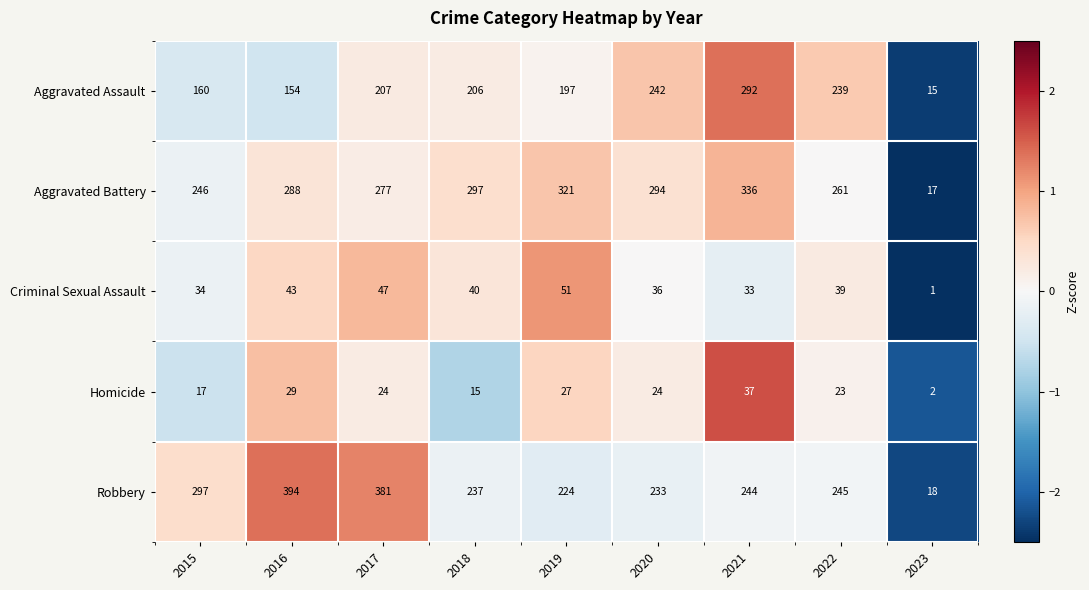

At which category does the chart reach its peak across all series?

2016